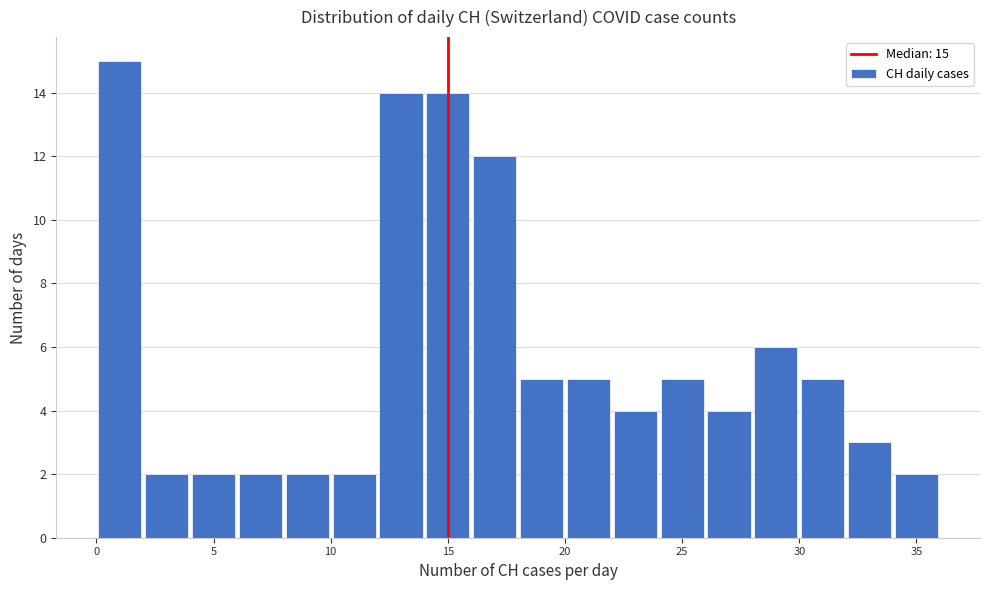

Over which range of the x-axis is the bar tallest?

0 to 2